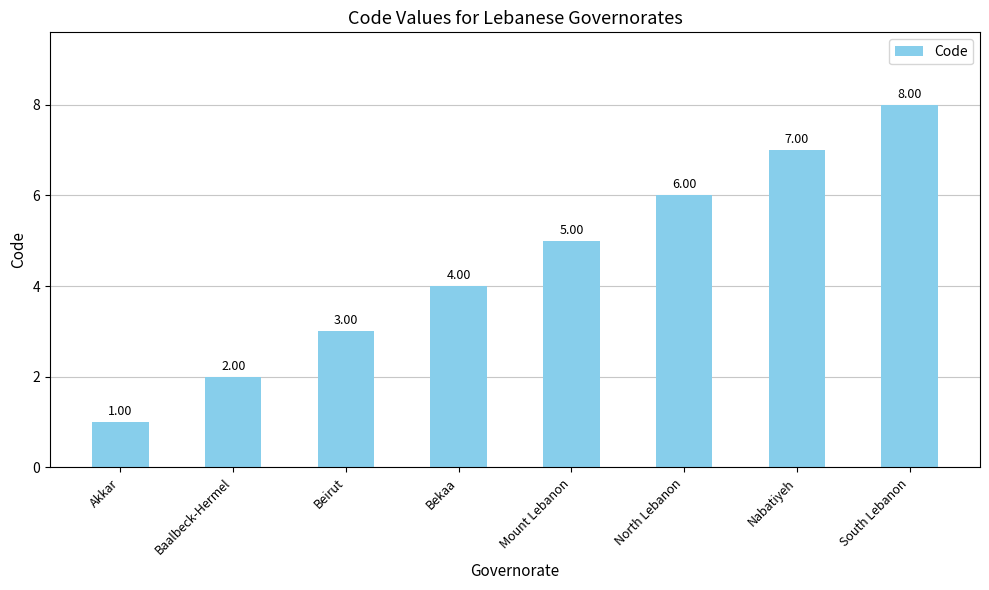

What is the change in value from Beirut to South Lebanon?

+5